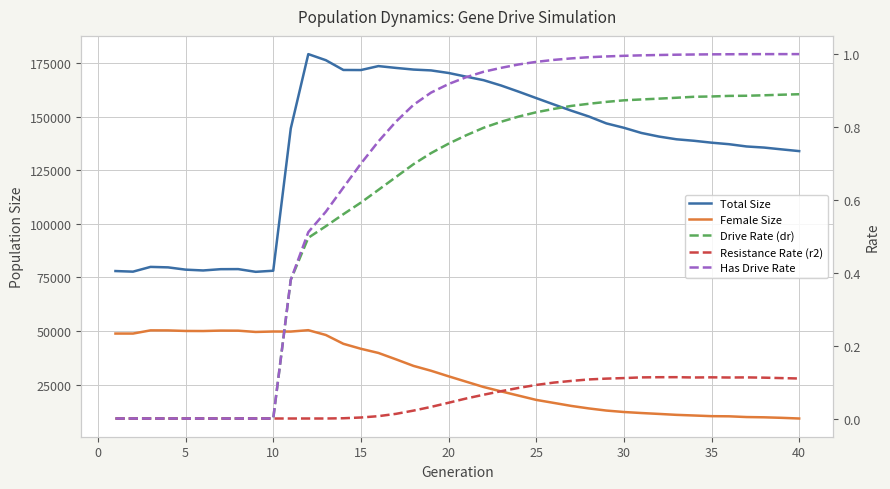

What is the difference between the maximum and minimum values in the Has Drive Rate series?

1.0